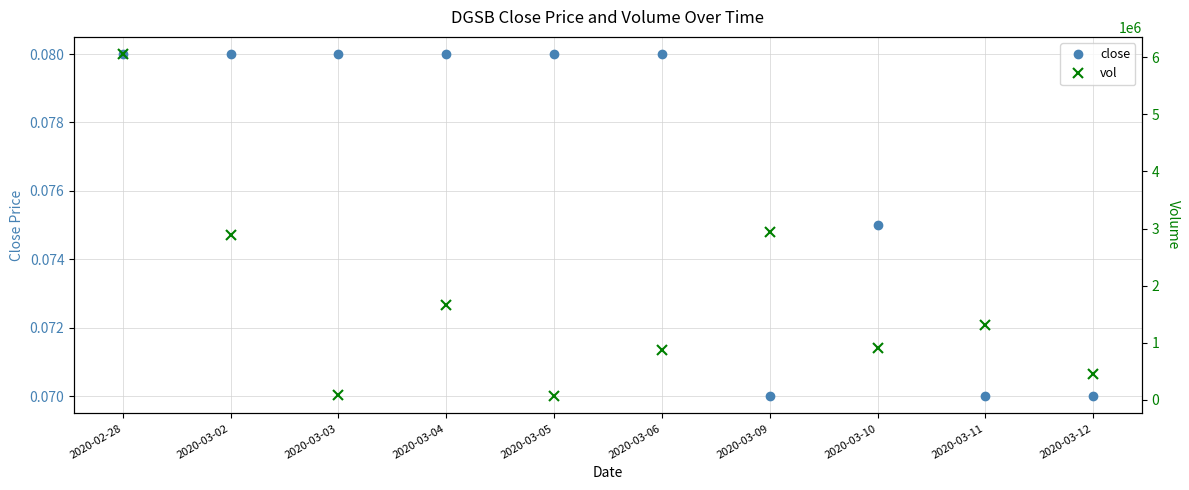

Rank the series by their average value, from highest to lowest.

vol, close